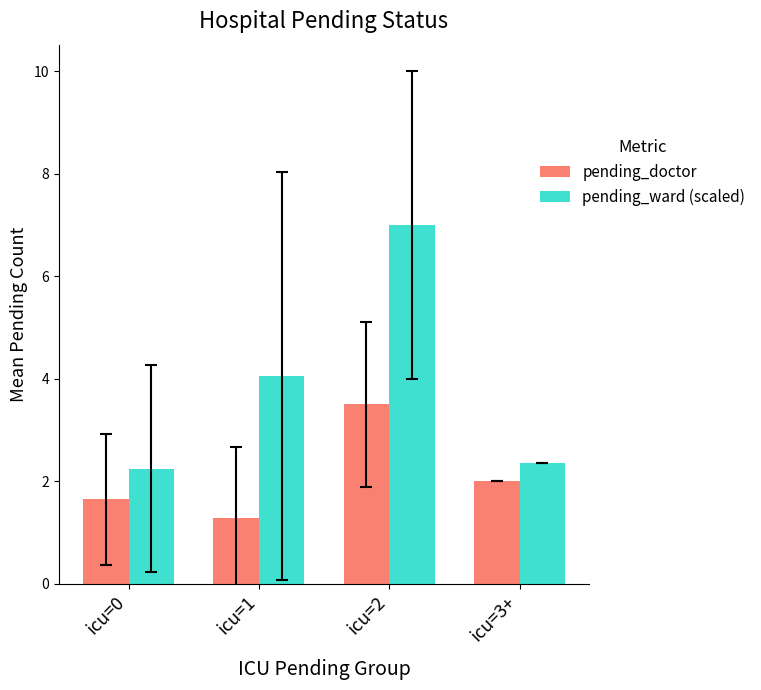

The value of pending_ward (scaled) at icu=1 is 4.1. True or false?

True